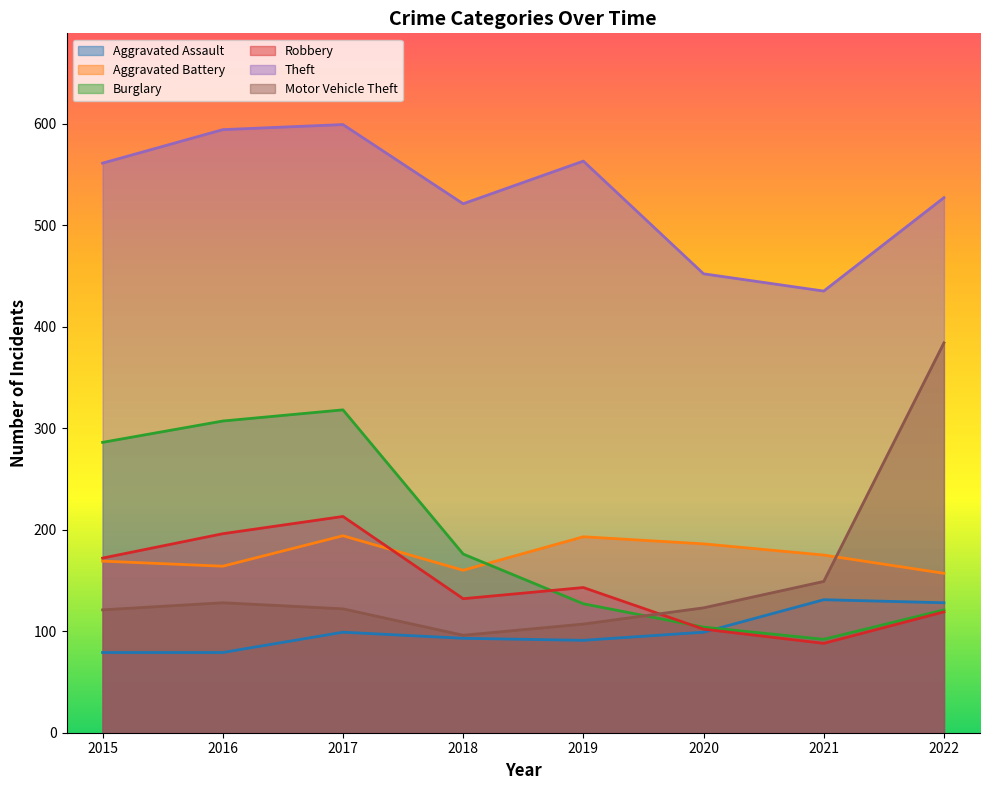

At which label does Aggravated Assault reach its minimum?

2015